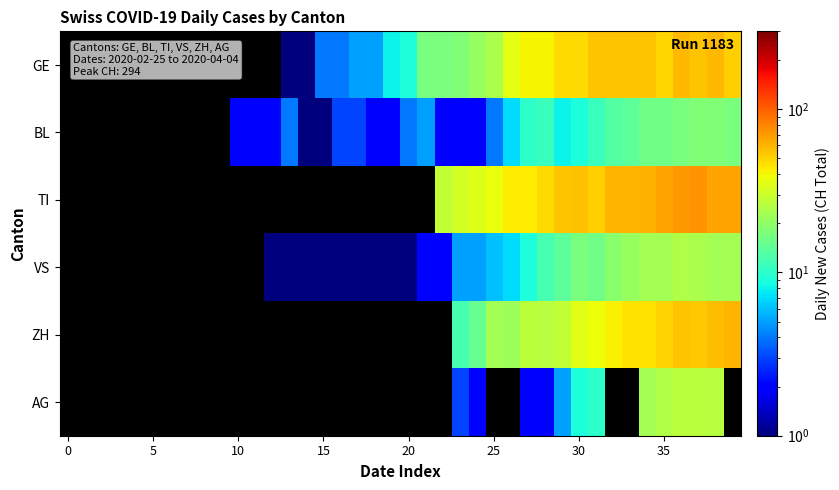

Which series has the largest total across all categories?

TI